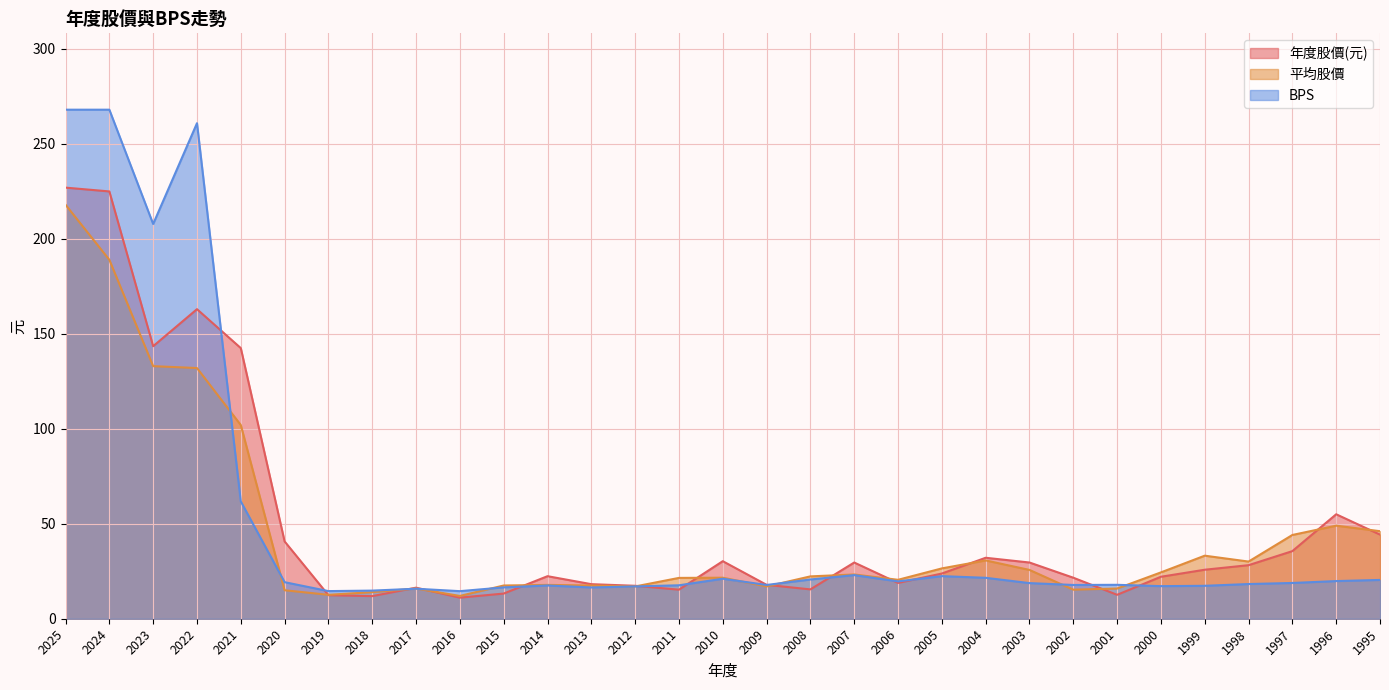

True or false: 年度股價(元) and 平均股價 intersect in this chart.

True